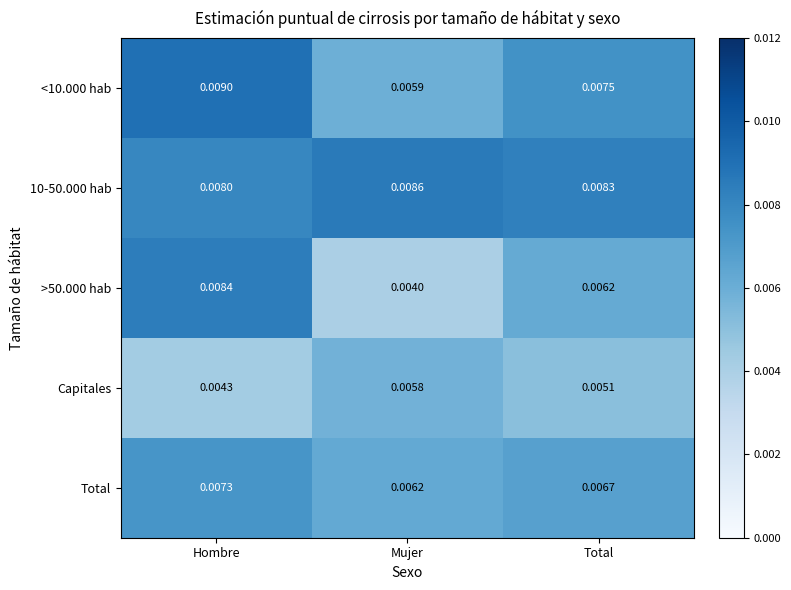

Where is Capitales nearest to the value 0?

Hombre